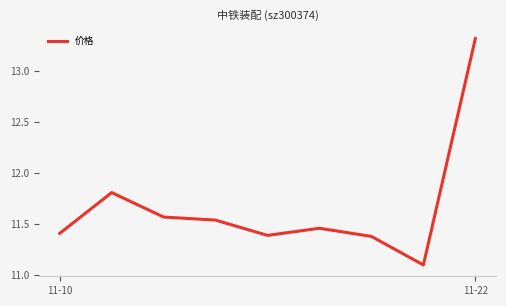

What is the difference between the maximum and minimum values?

2.2